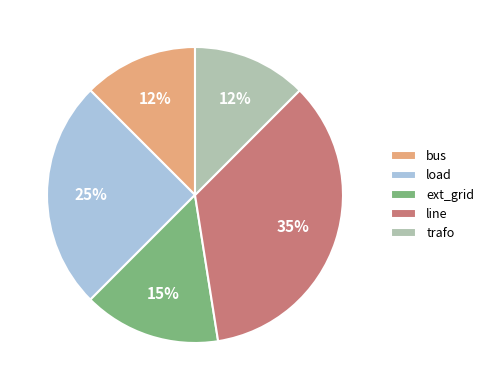

To the nearest percent, what portion does ext_grid represent?

15%